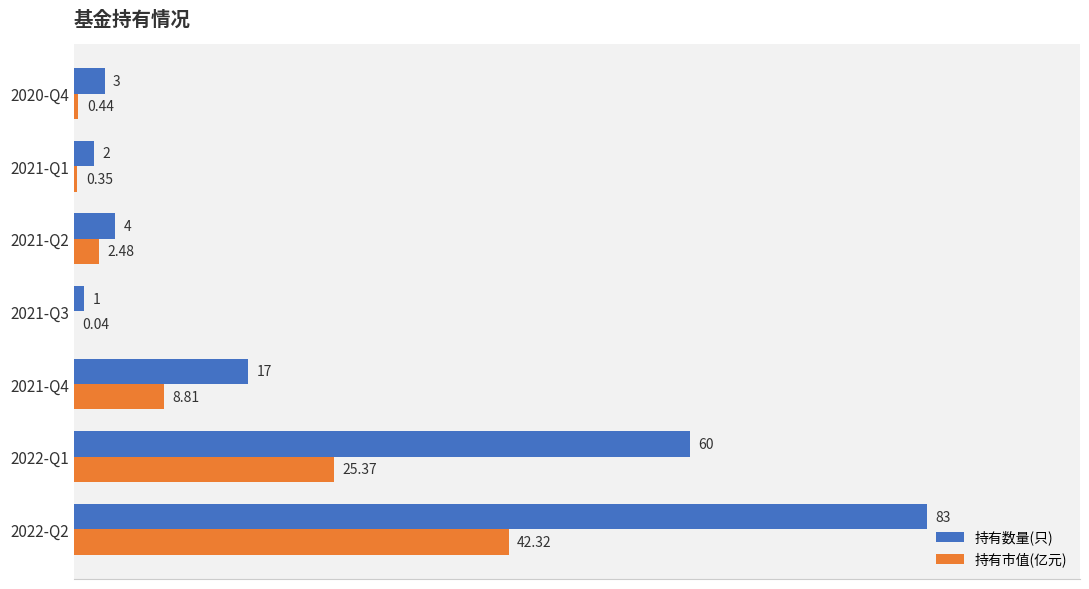

What is the sum of the 持有数量(只) values at 2021-Q3 and 2022-Q2?

84.0